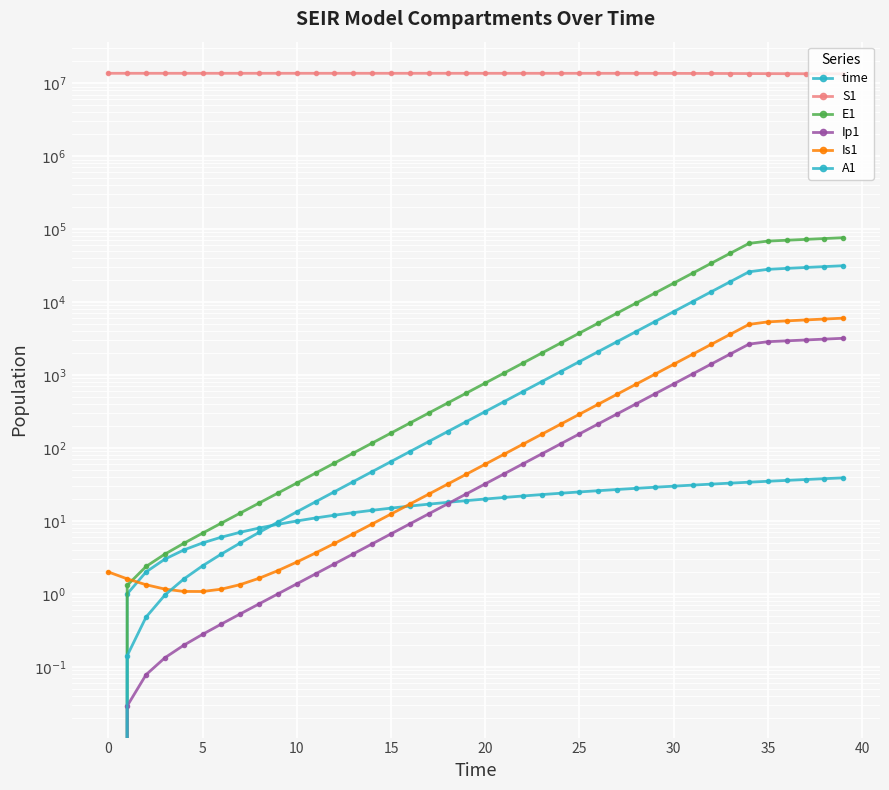

Which category has the highest value in the time series?

39